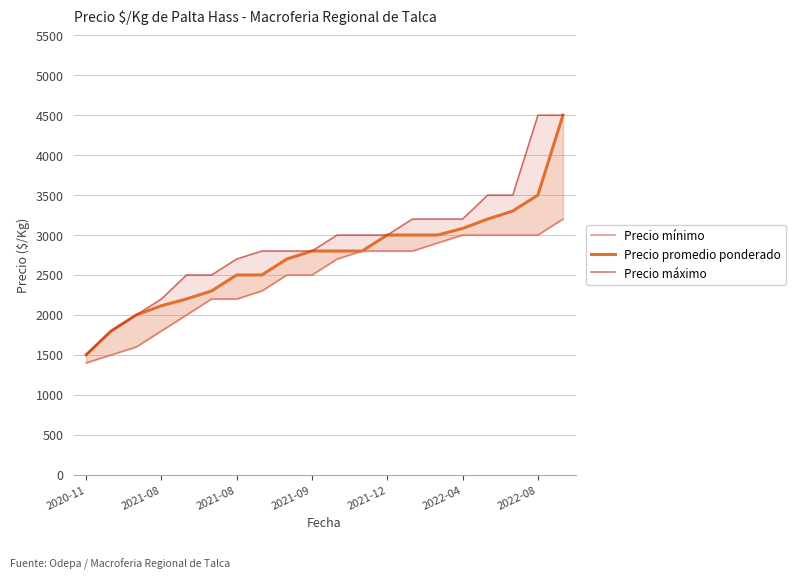

At which label does Precio máximo reach its minimum?

2020-11